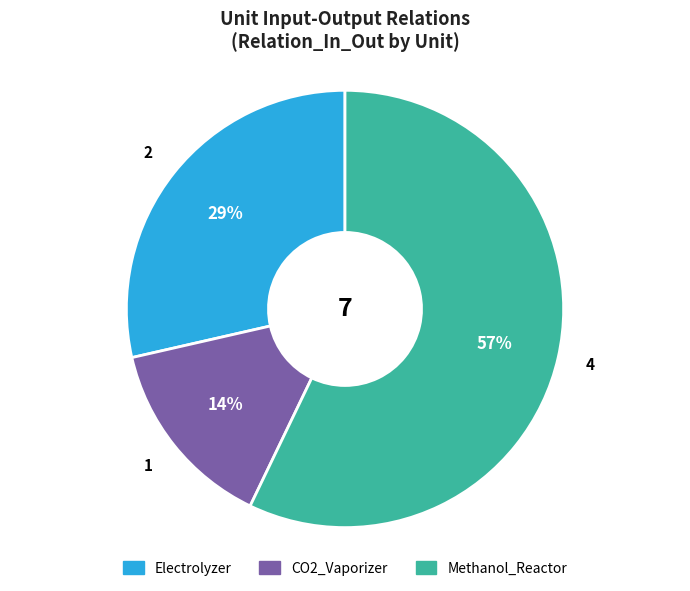

Between Electrolyzer and CO2_Vaporizer, which is larger?

Electrolyzer